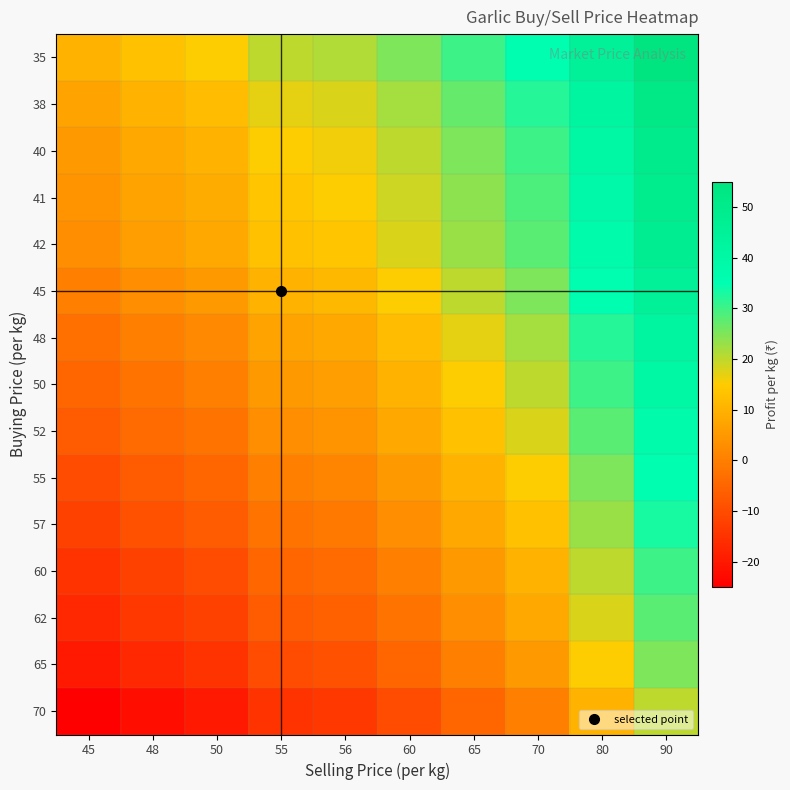

Rank the series at 60 from lowest to highest value.

70, 65, 62, 60, 57, 55, 52, 50, 48, 45, 42, 41, 40, 38, 35